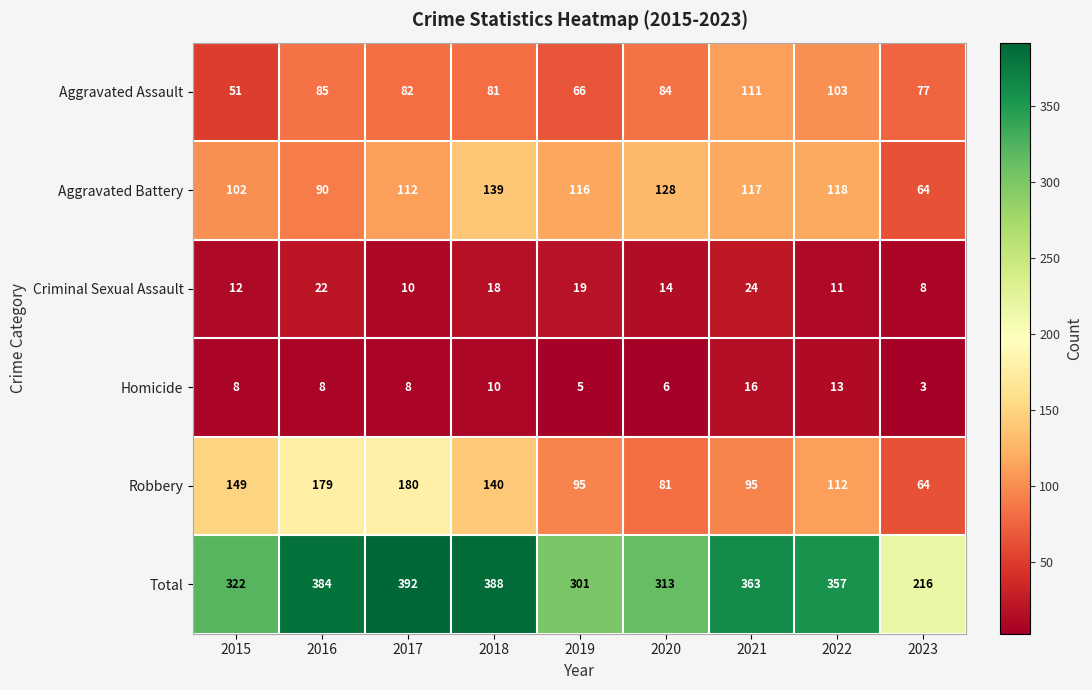

What is the spread (max minus min) of values at 2019?

296